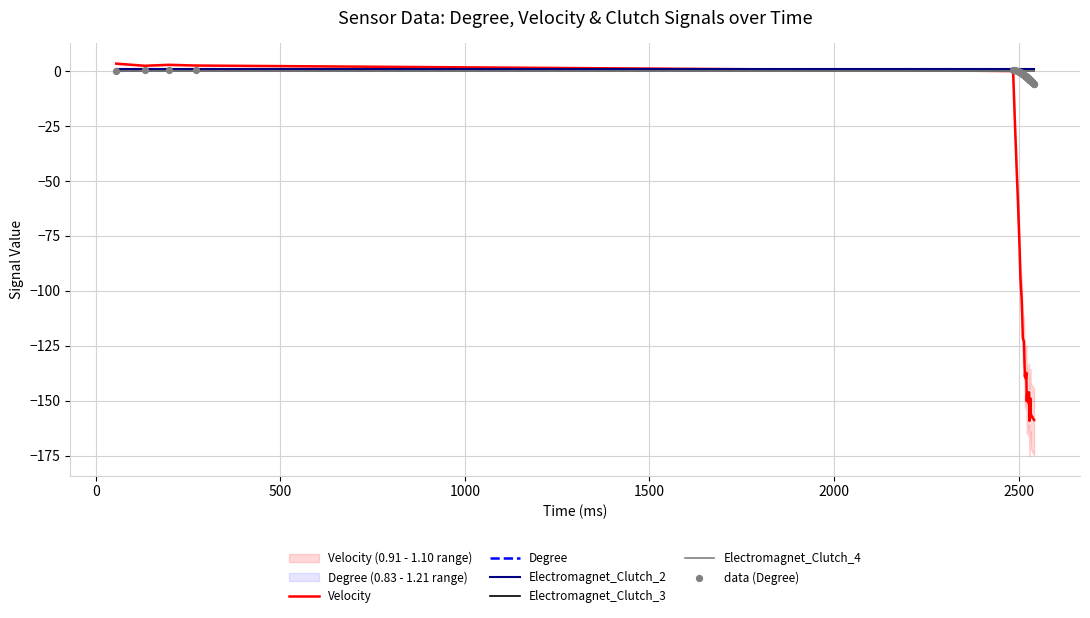

Which series has the largest total across all categories?

Electromagnet_Clutch_2